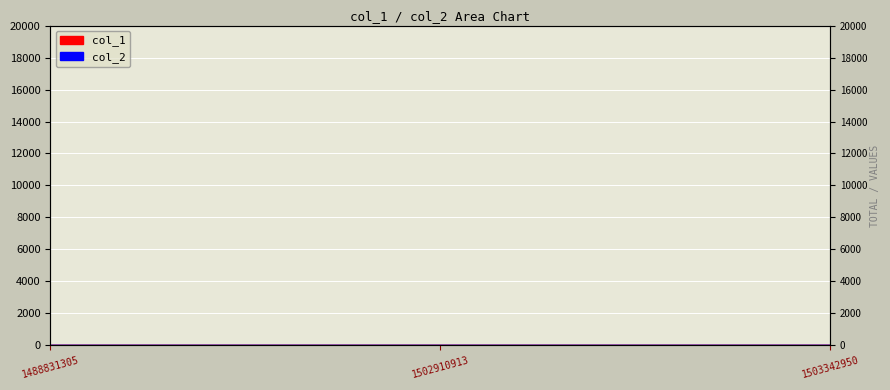

Reading left to right, transcribe all the data shown in this chart.

0	6	5